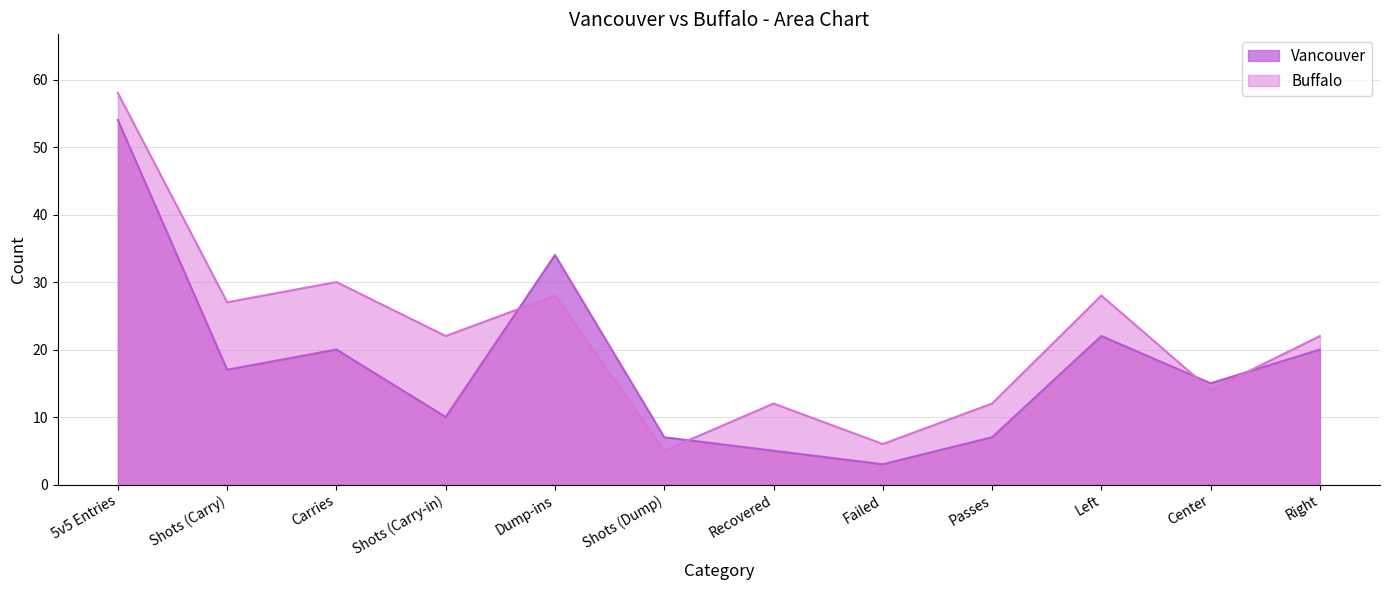

What is the difference between the Buffalo values at Shots (Dump) and Right?

17